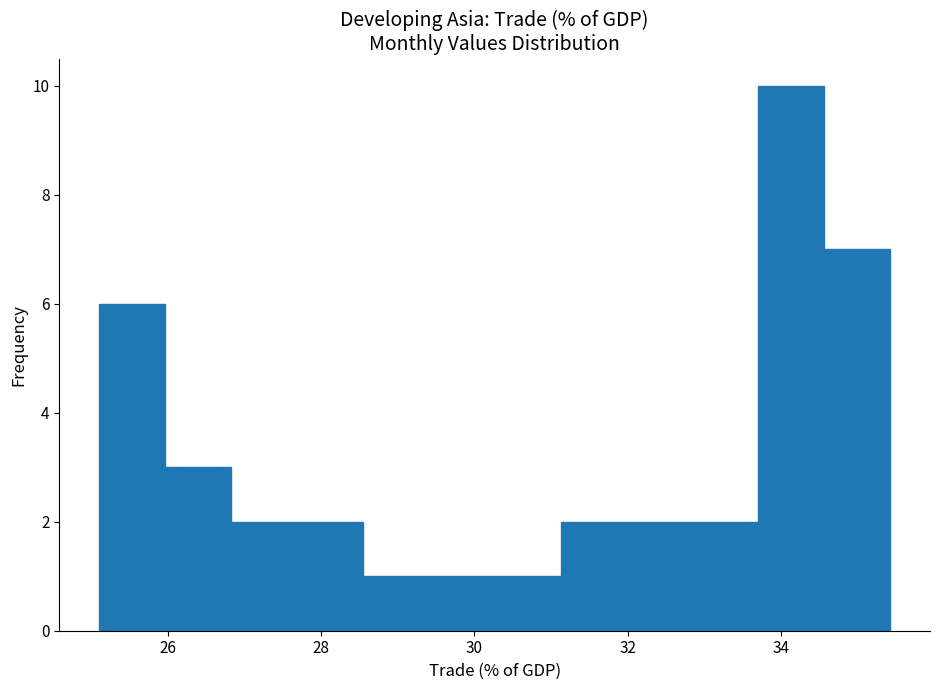

What is the height of the bar covering 29.4 to 30.2 on the x-axis? Neither the bar edges nor the heights are printed on the chart, so give them approximately, as read against the axes.

1